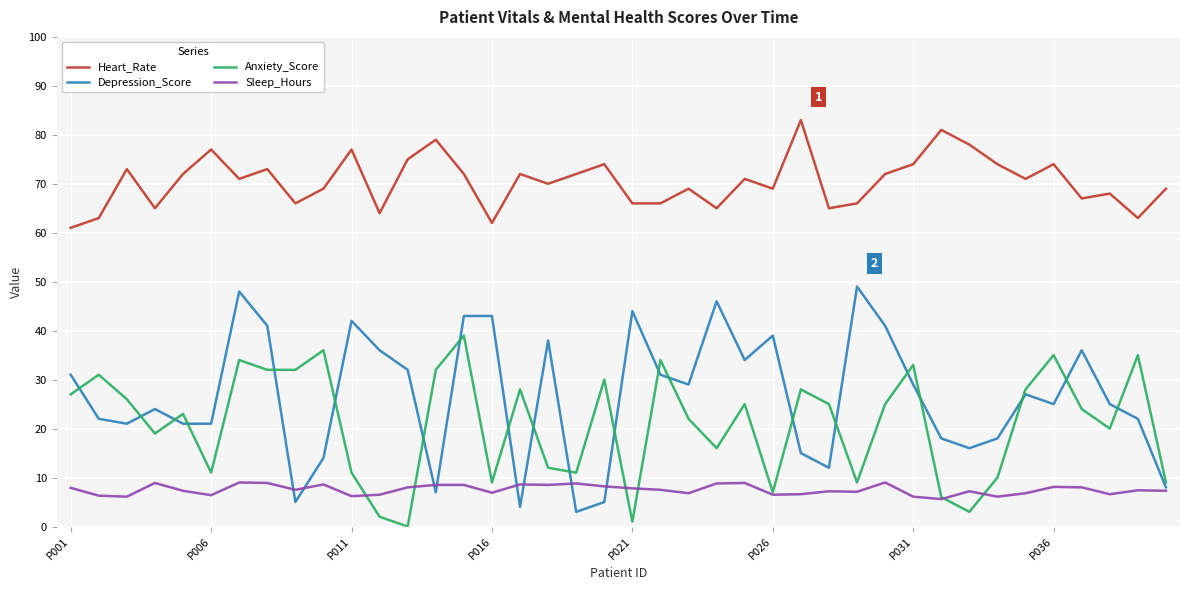

What is the greatest value displayed?

83.0